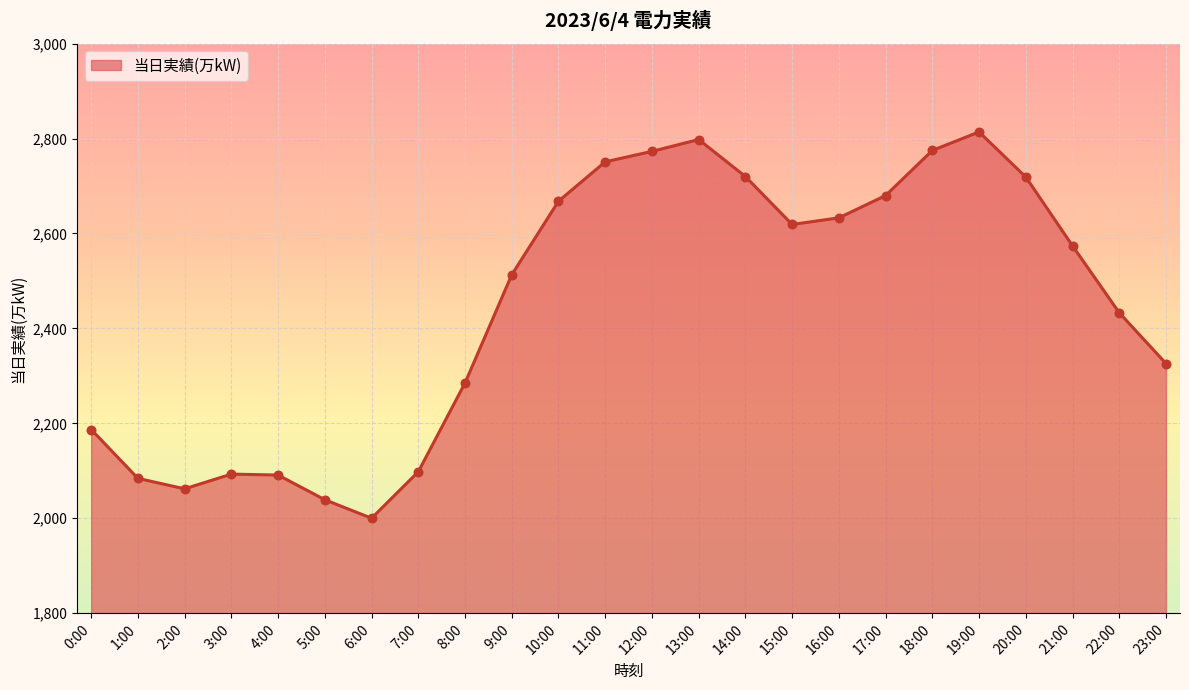

Between 15:00 and 8:00, which is larger?

15:00